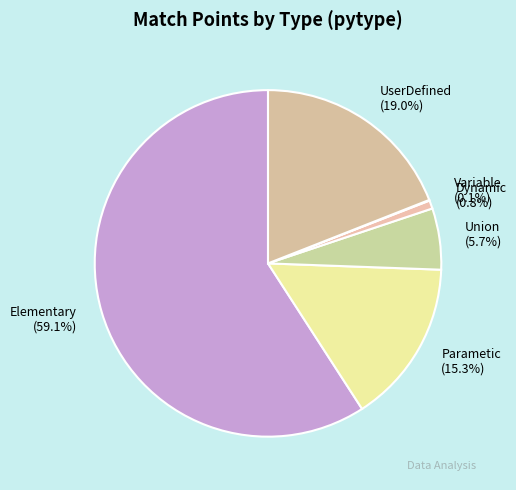

What is the largest slice in the pie chart?

Elementary